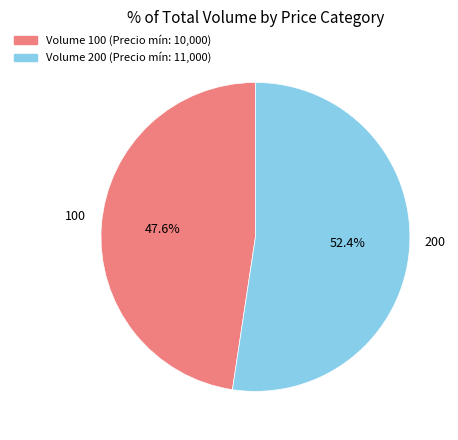

To the nearest percent, what is the difference between the 200 and 100 slice percentages?

5%